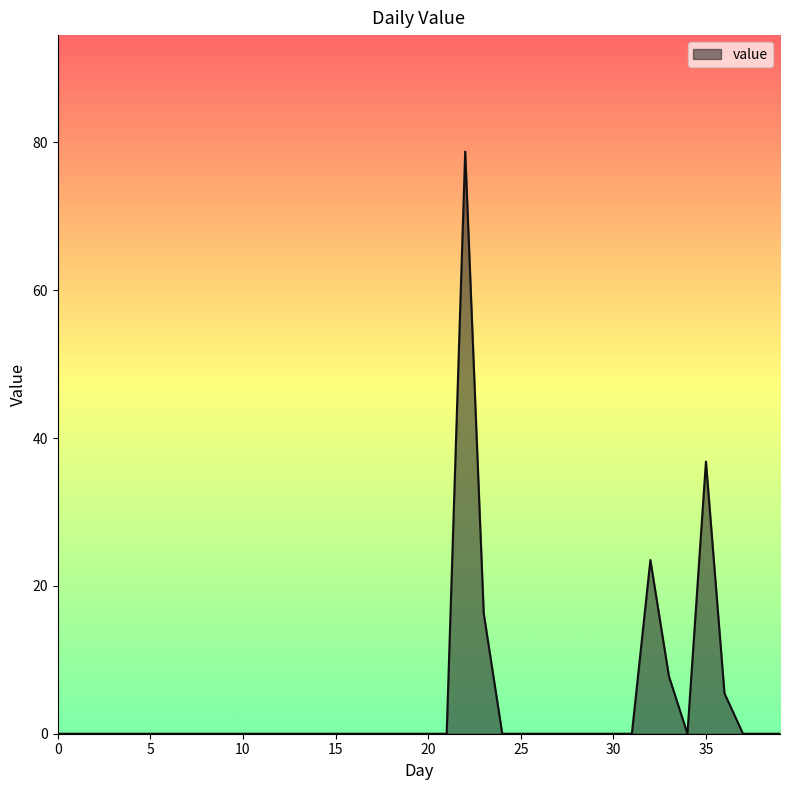

What is the difference between the maximum and minimum values?

78.8